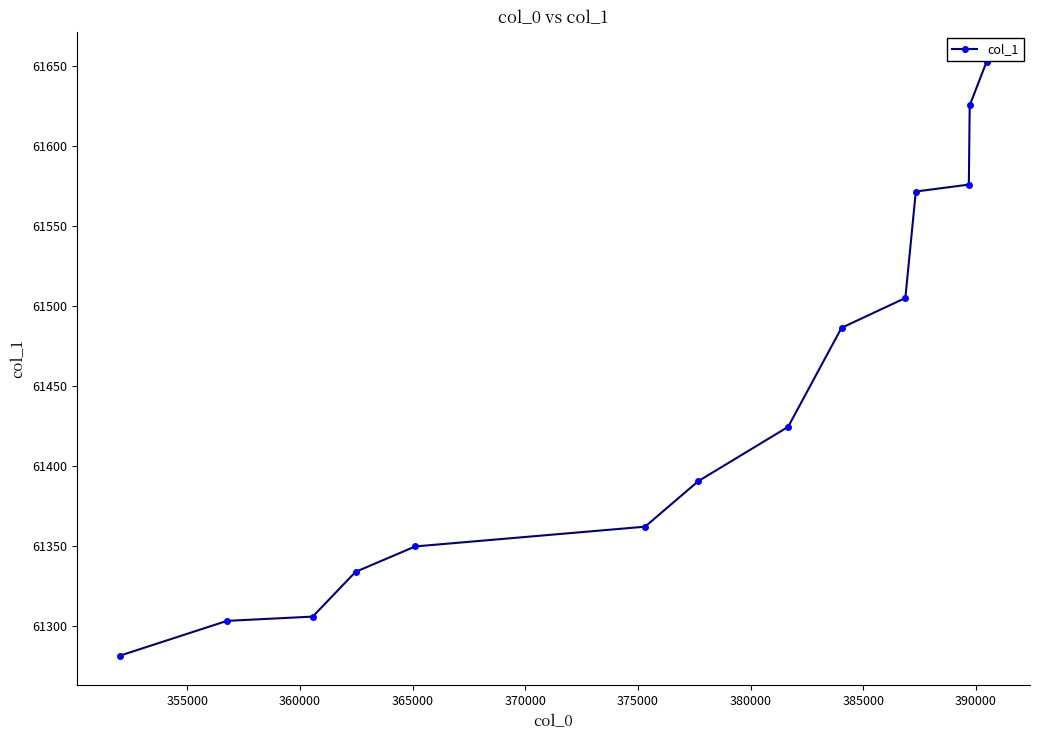

What is the difference between the second highest and minimum values?

343.5